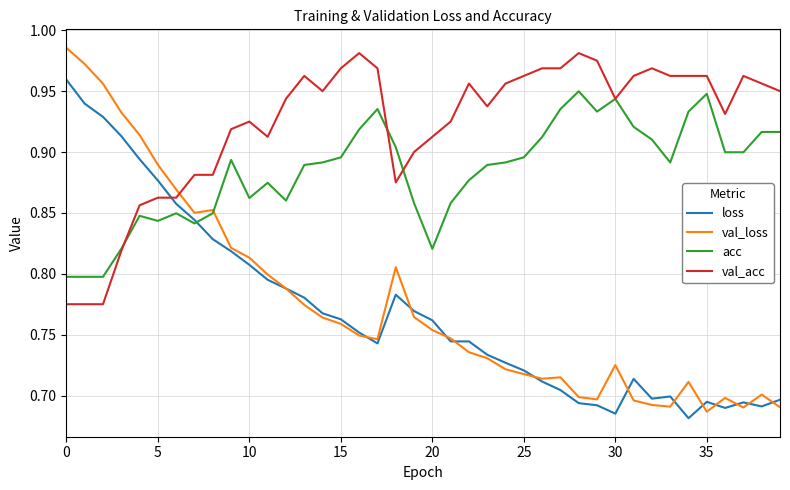

Which series has the largest total across all categories?

val_acc